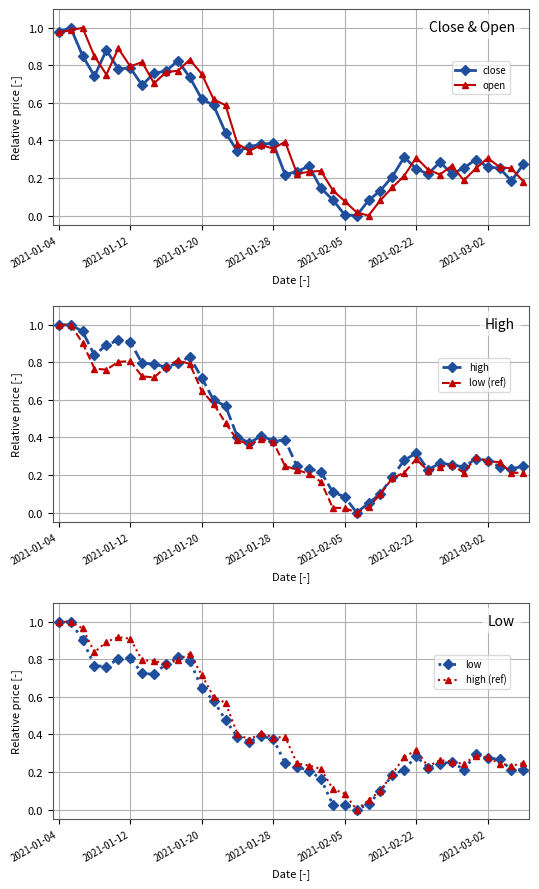

True or false: high has a value of 1.0 at 2021-01-04.

True